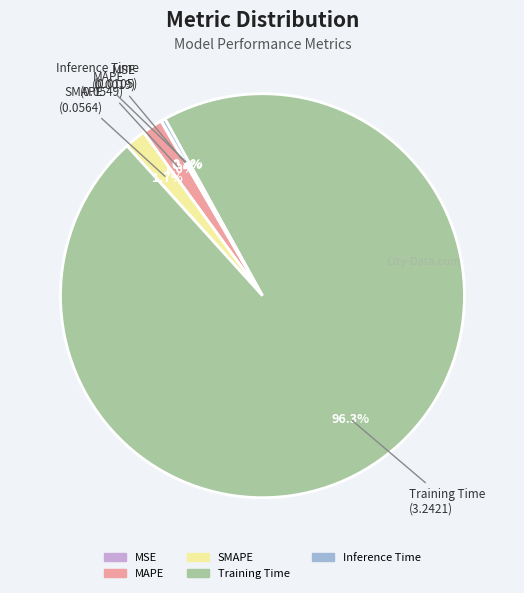

What percentage do SMAPE and Training Time together represent?

98.0%